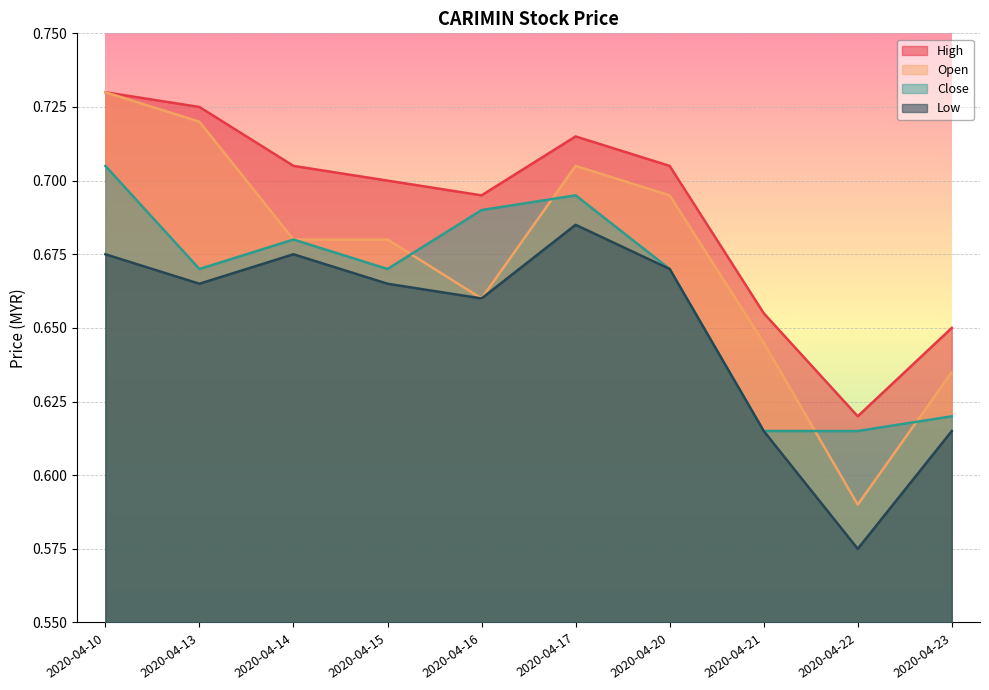

True or false: close and low cross at least once.

False